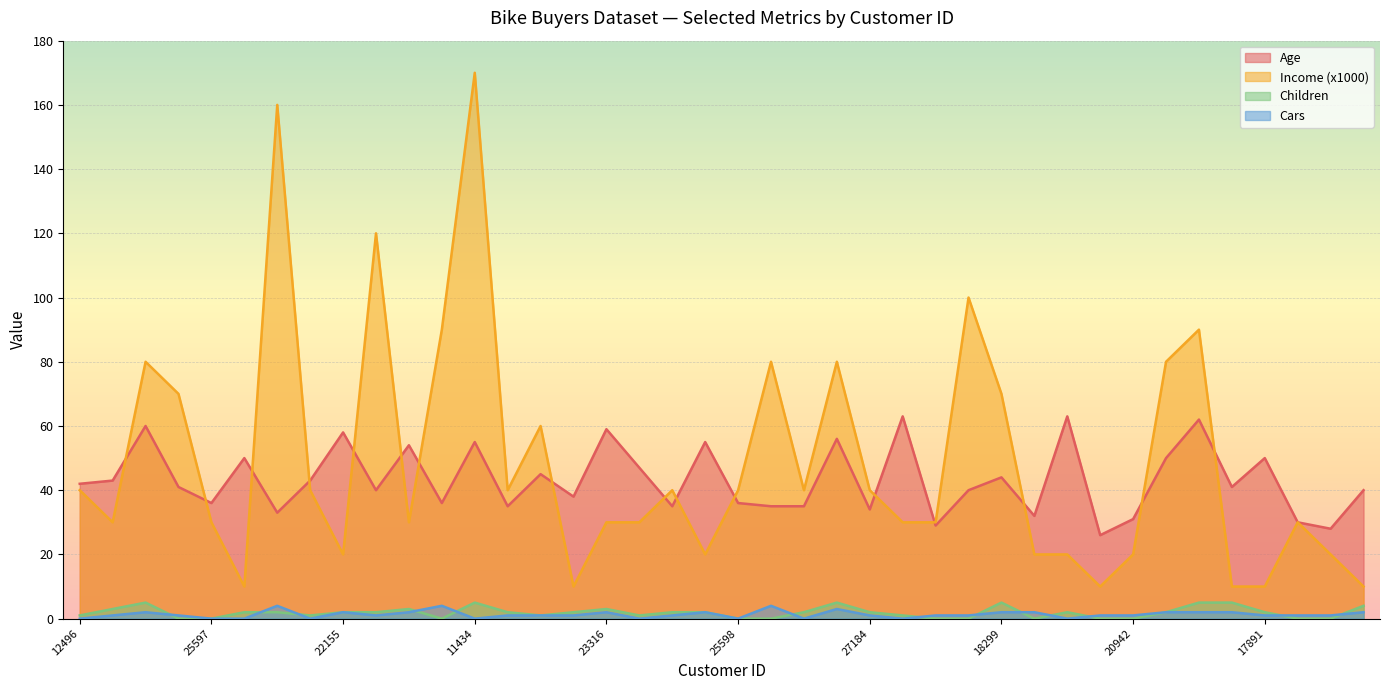

True or false: Income (x1000) and Age intersect in this chart.

True